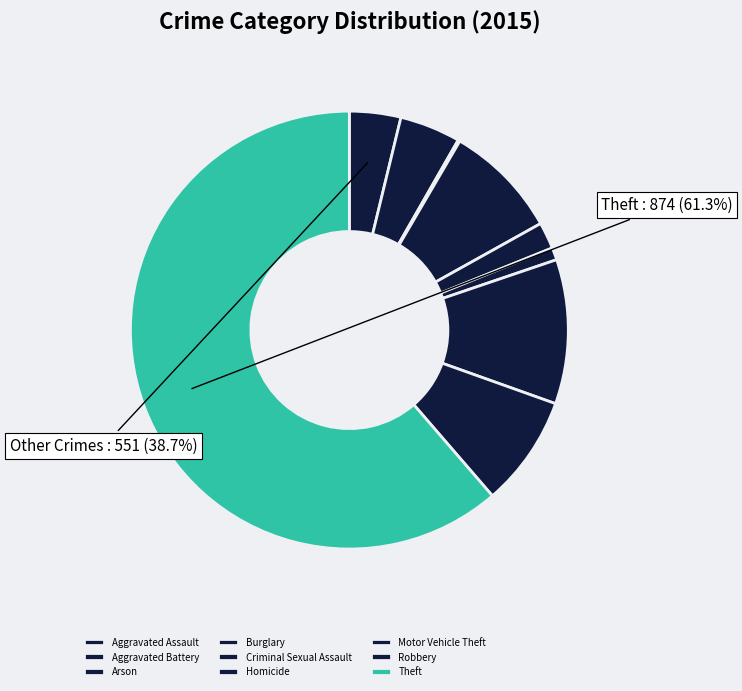

What percentage is the Criminal Sexual Assault slice, to the nearest percent?

2%